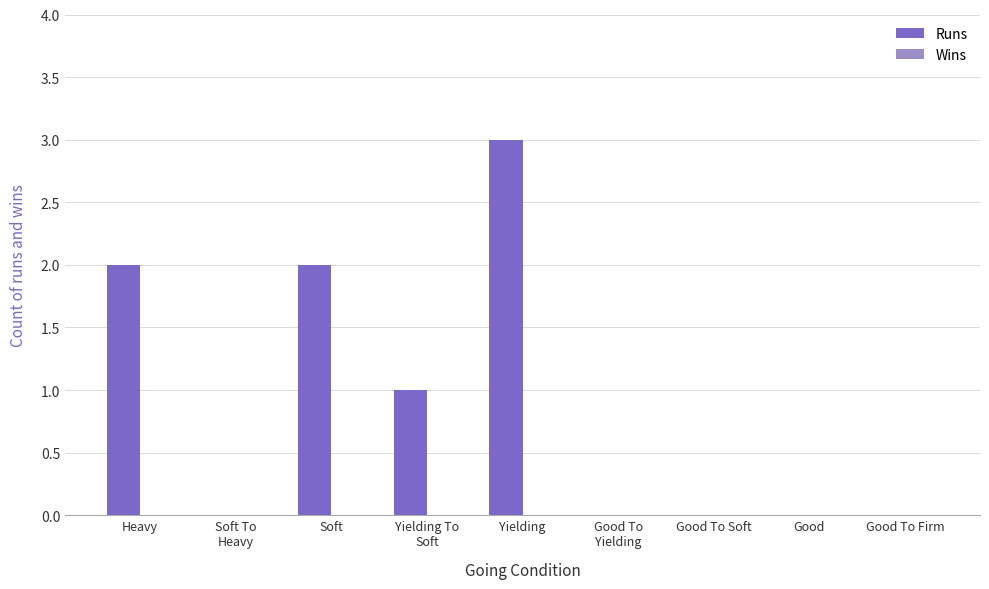

Are the bars horizontal?

No